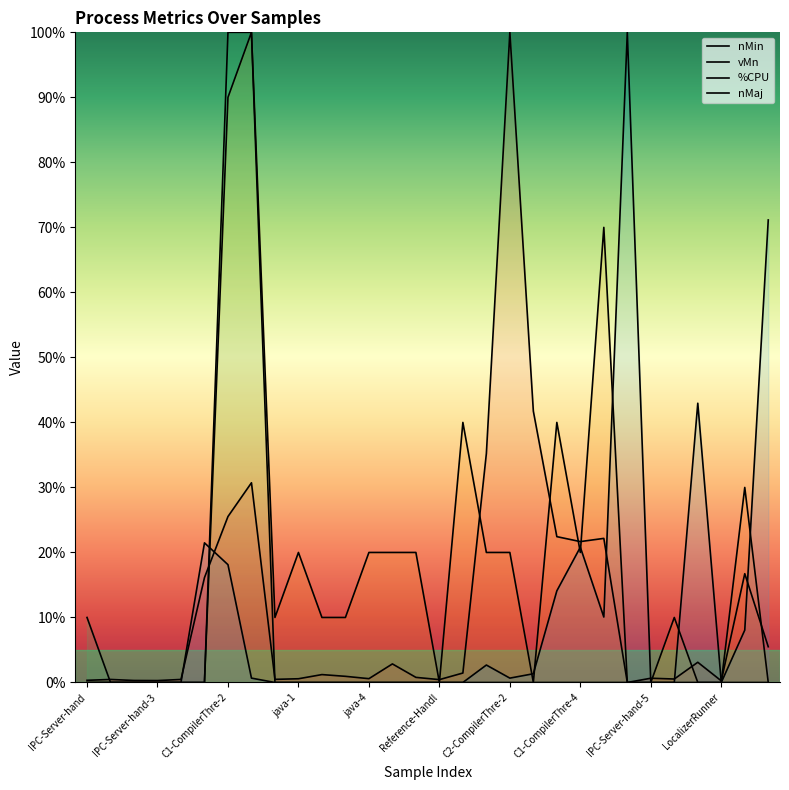

How many lines are shown in the chart?

4